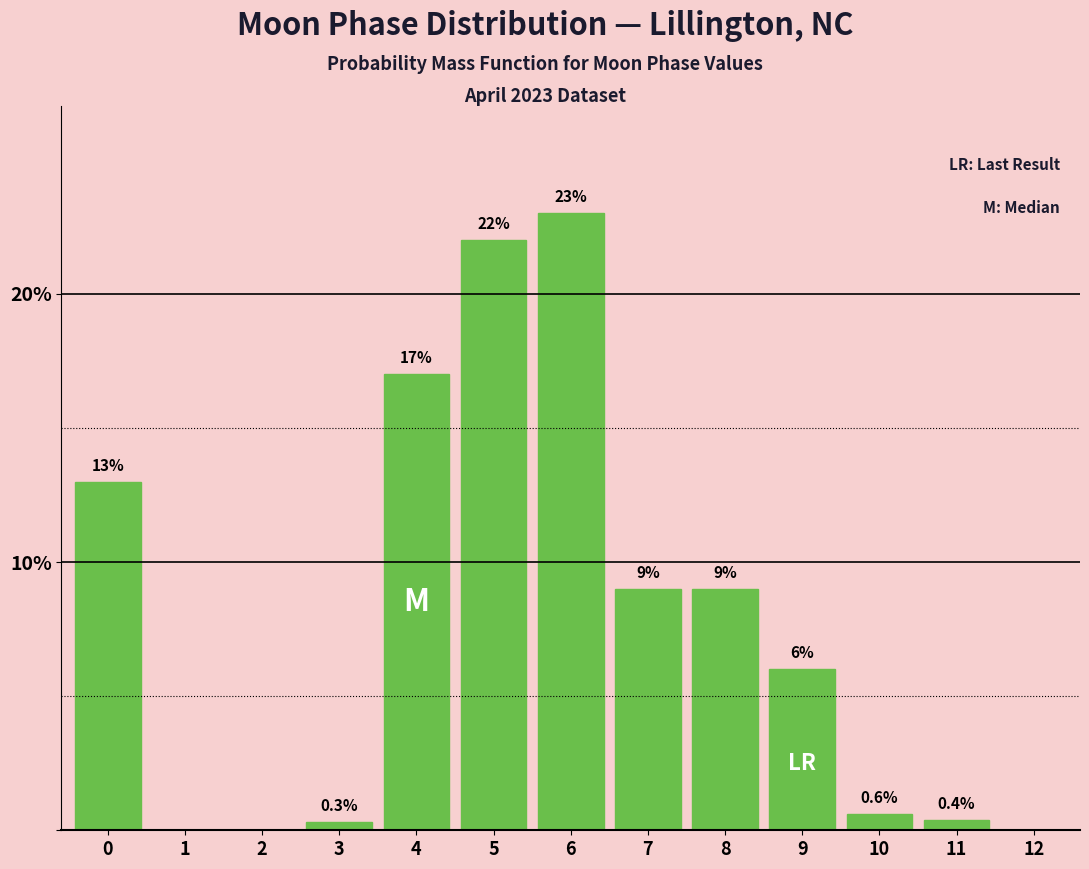

Reading right to left, list all the values displayed in this chart.

12=0.0	11=0.4	10=0.6	9=6.0	8=9.0	7=9.0	6=23.0	5=22.0	4=17.0	3=0.3	2=0.0	1=0.0	0=13.0